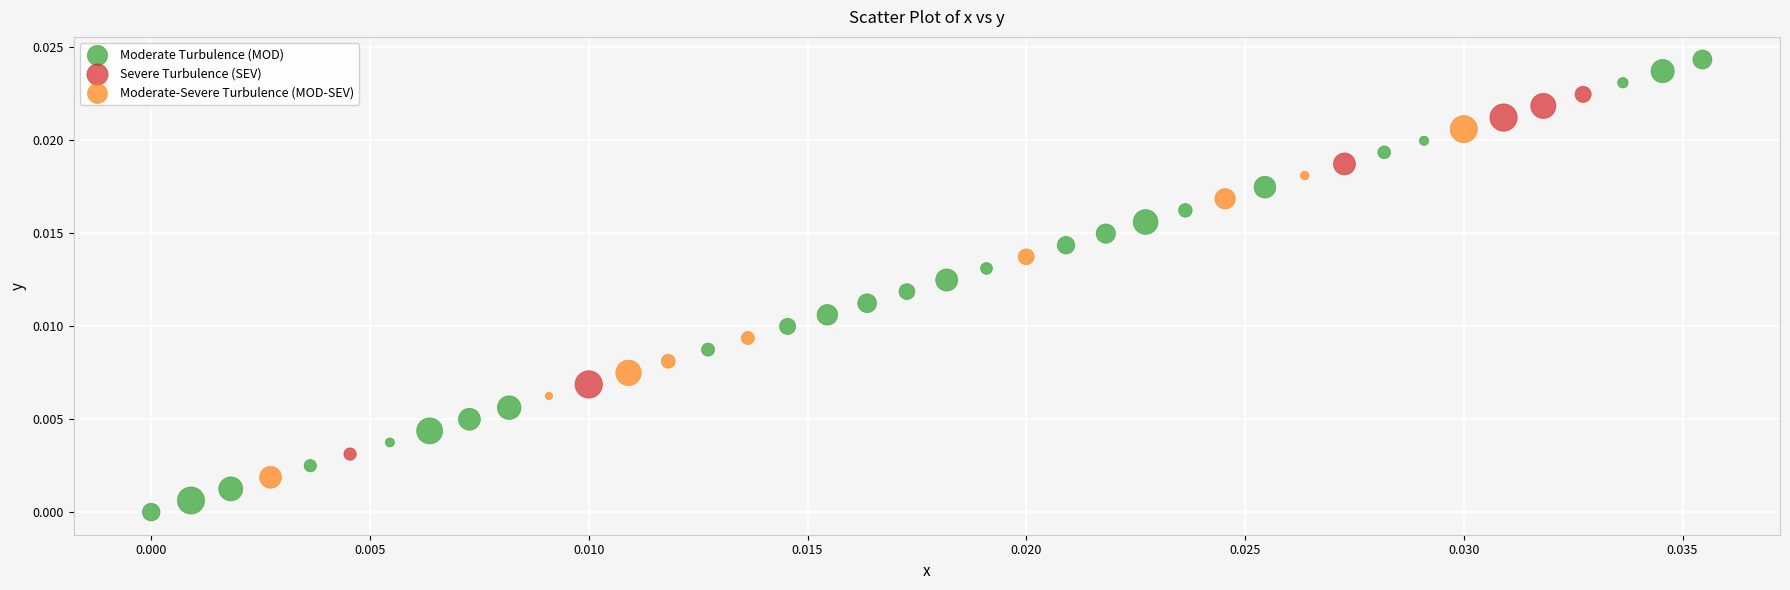

Which series contains the lowest Y value?

Moderate Turbulence (MOD)